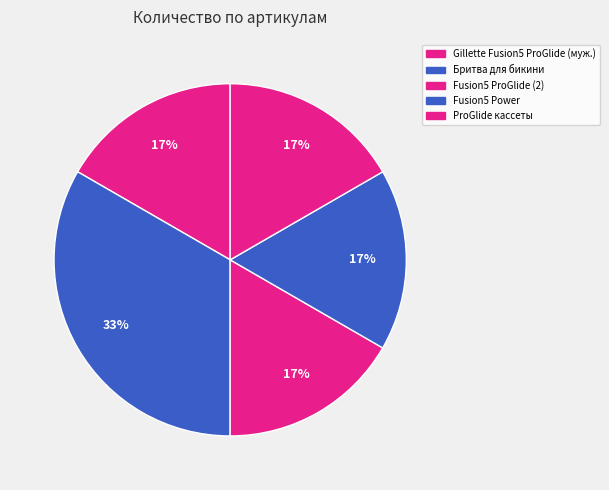

Is there any slice that represents more than half of the pie?

No